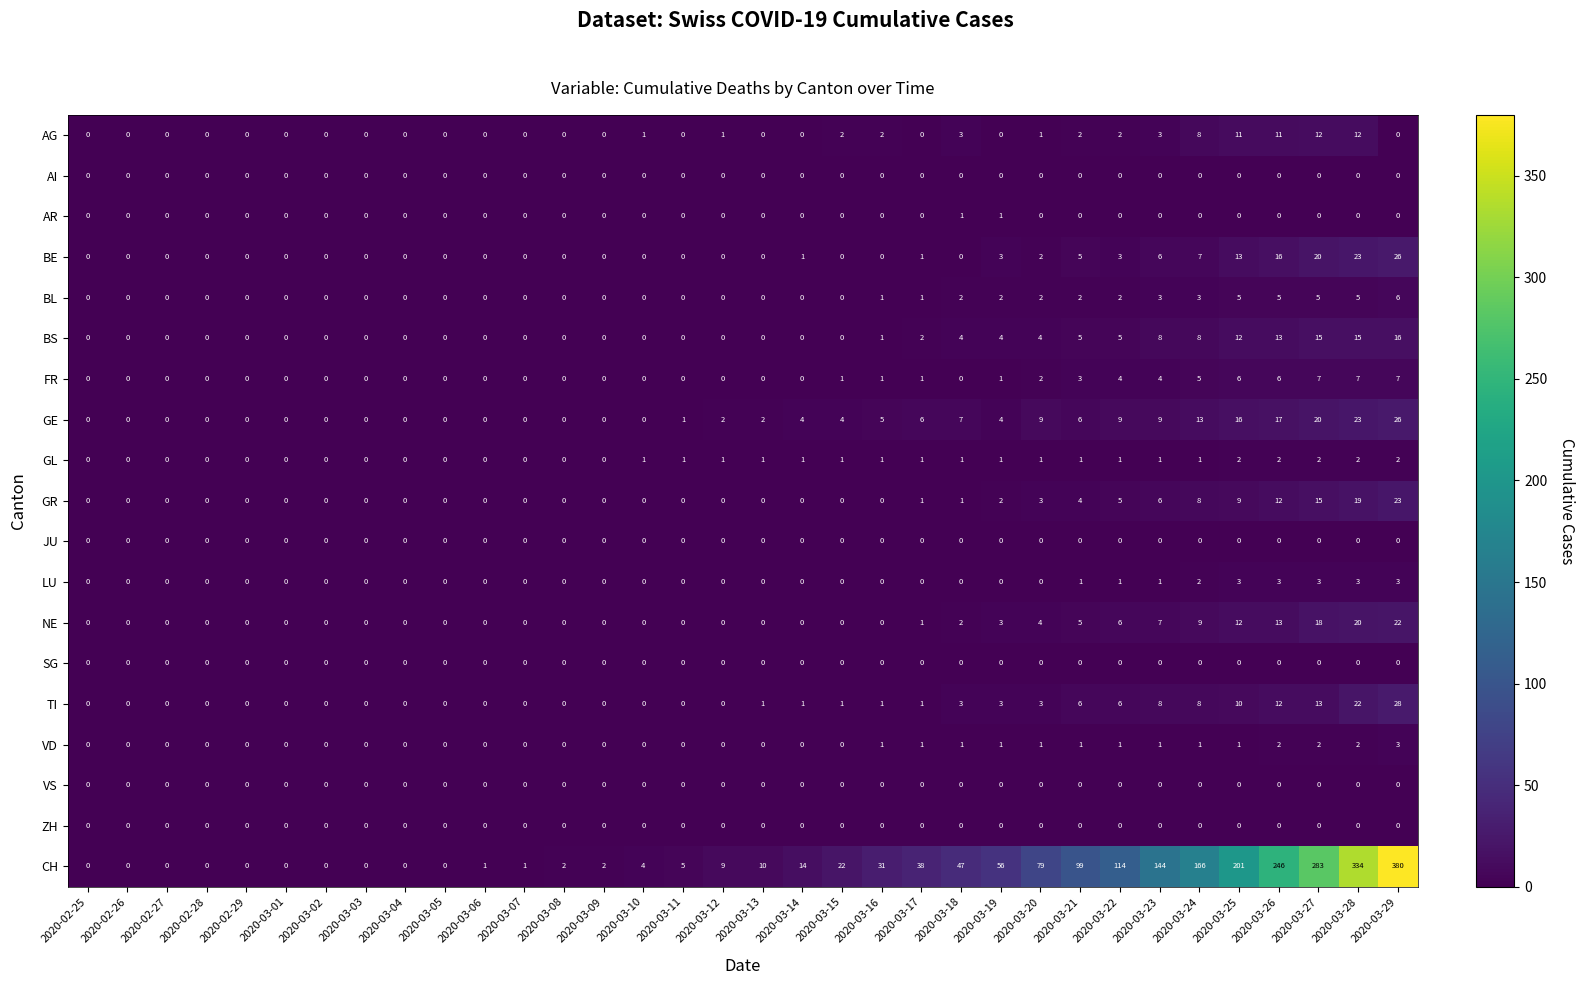

What is the sum of all AG values?

71